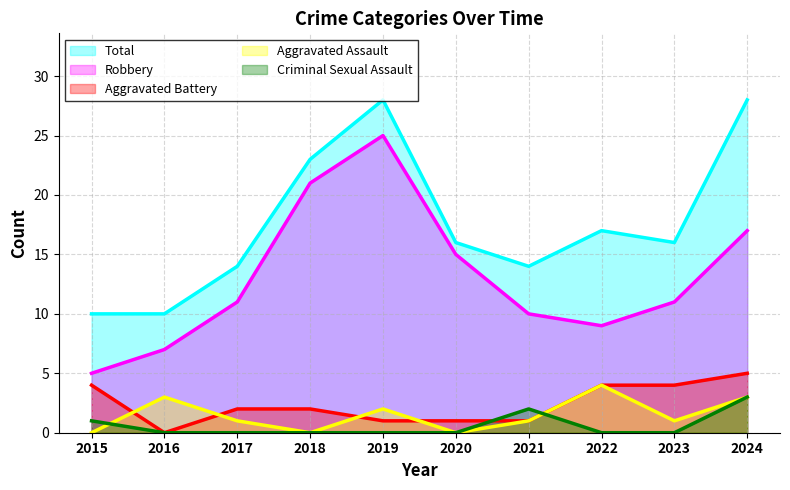

Which series has the largest total across all categories?

Total